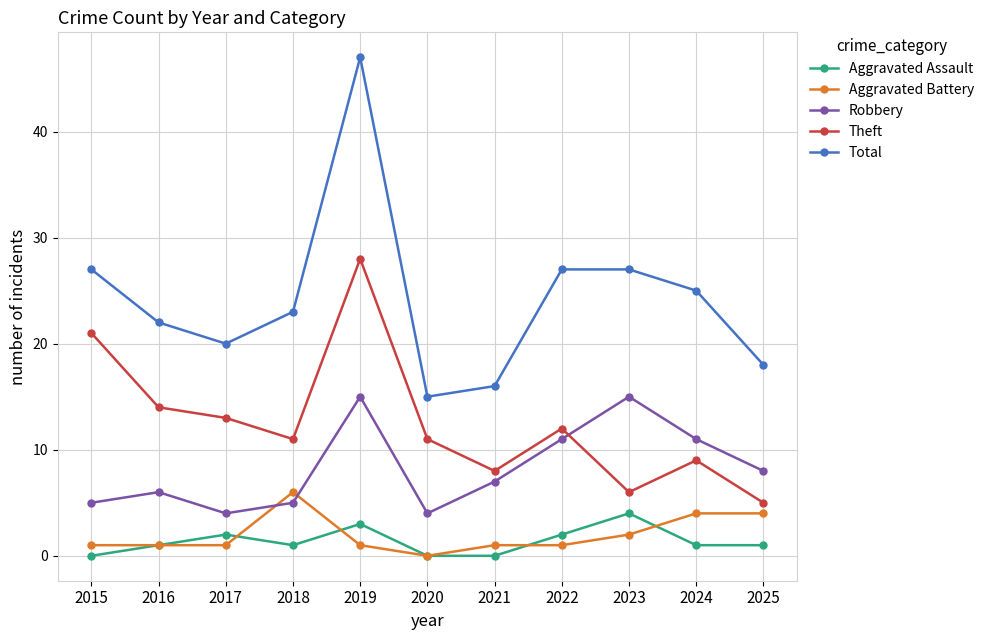

True or false: Theft and Aggravated Battery cross at least once.

False